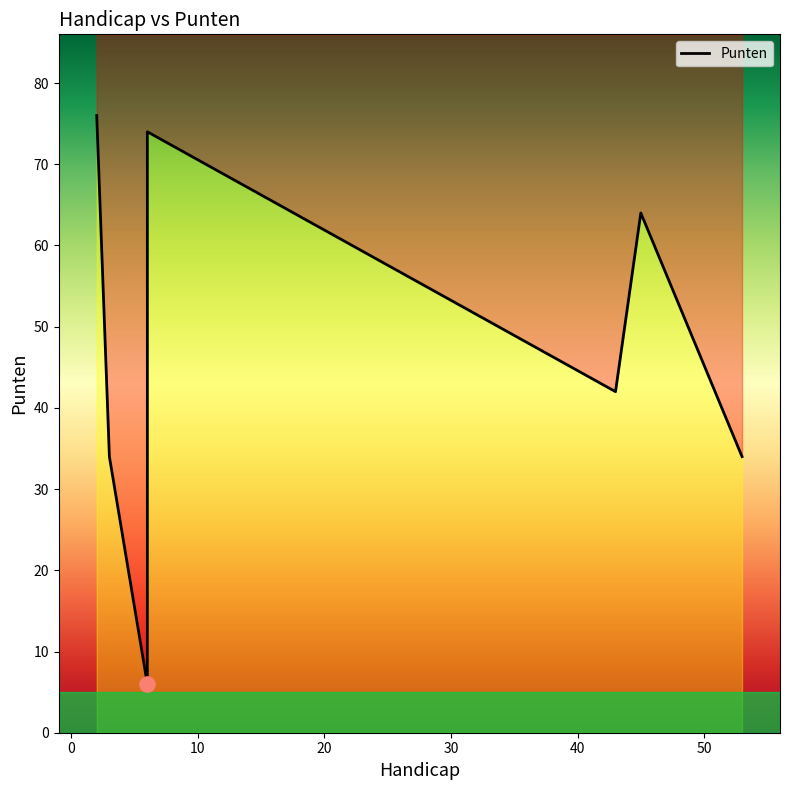

Which has a higher value, 6 or 6?

6